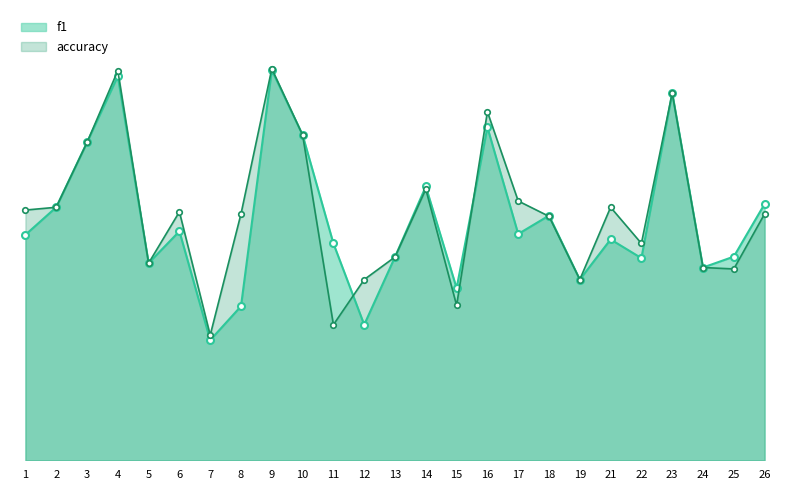

What is the difference between the second highest and second lowest values in the accuracy series?

0.5